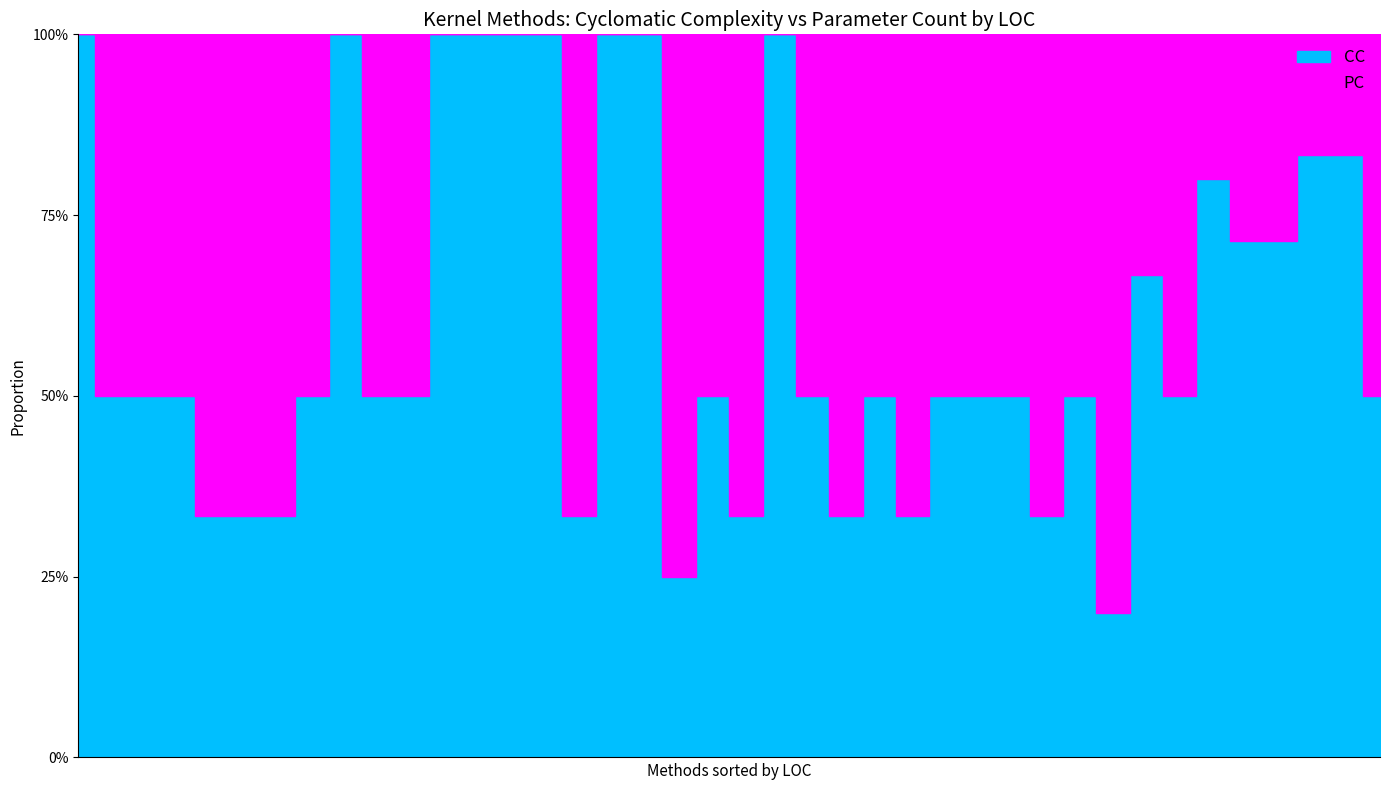

What is the minimum value for CC?

1